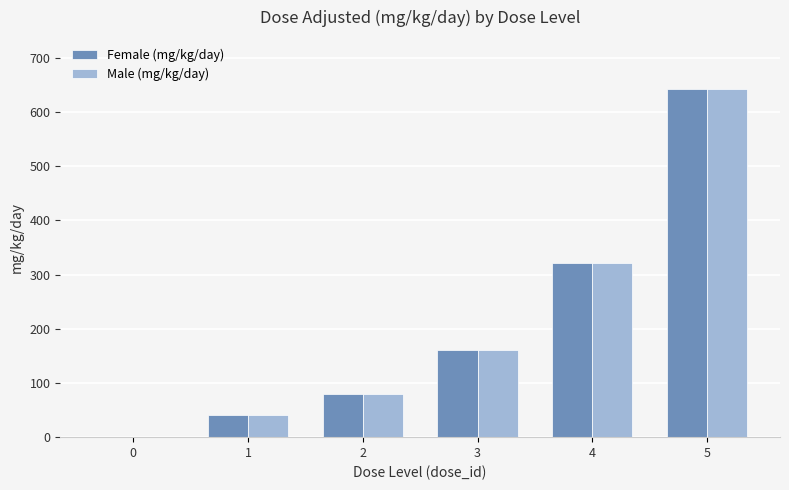

Is the value of Male (mg/kg/day) at 0 greater than the value of Female (mg/kg/day) at 4?

No